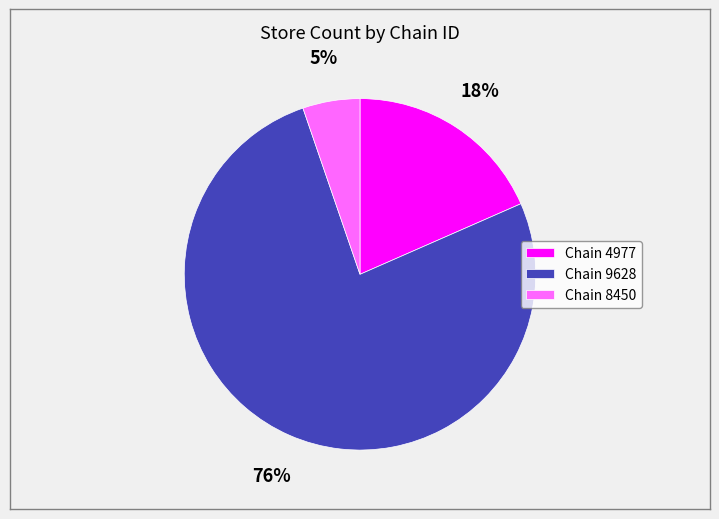

To the nearest percent, what is the combined percentage of Chain 8450 and Chain 9628?

82%